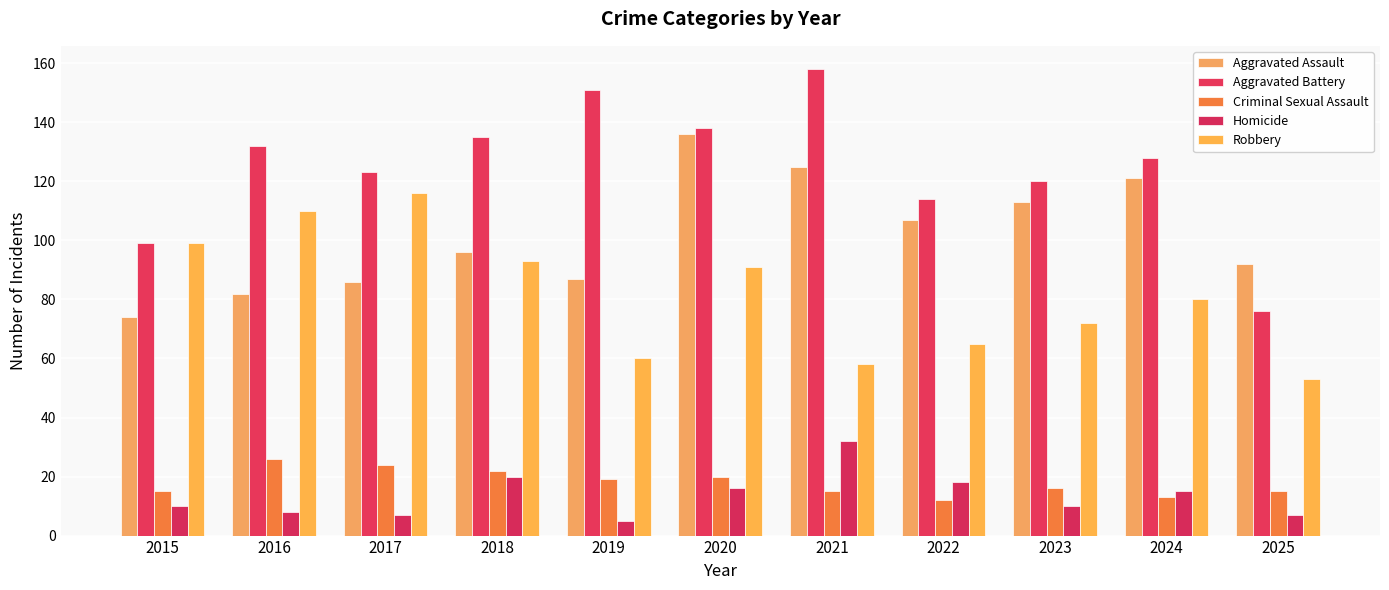

What is the total value across all series at 2020?

401